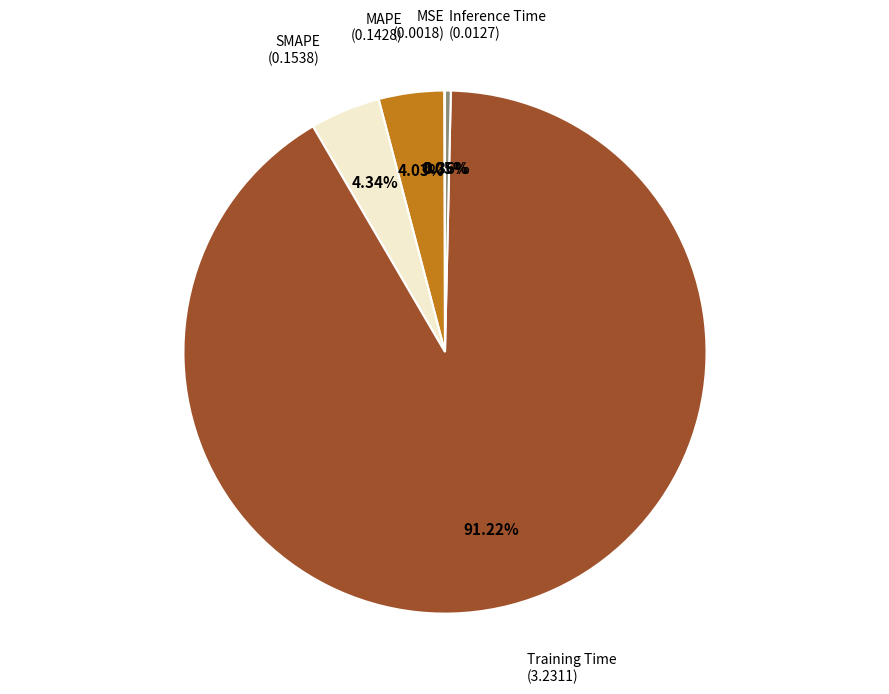

True or false: MAPE accounts for 4% of the total.

True